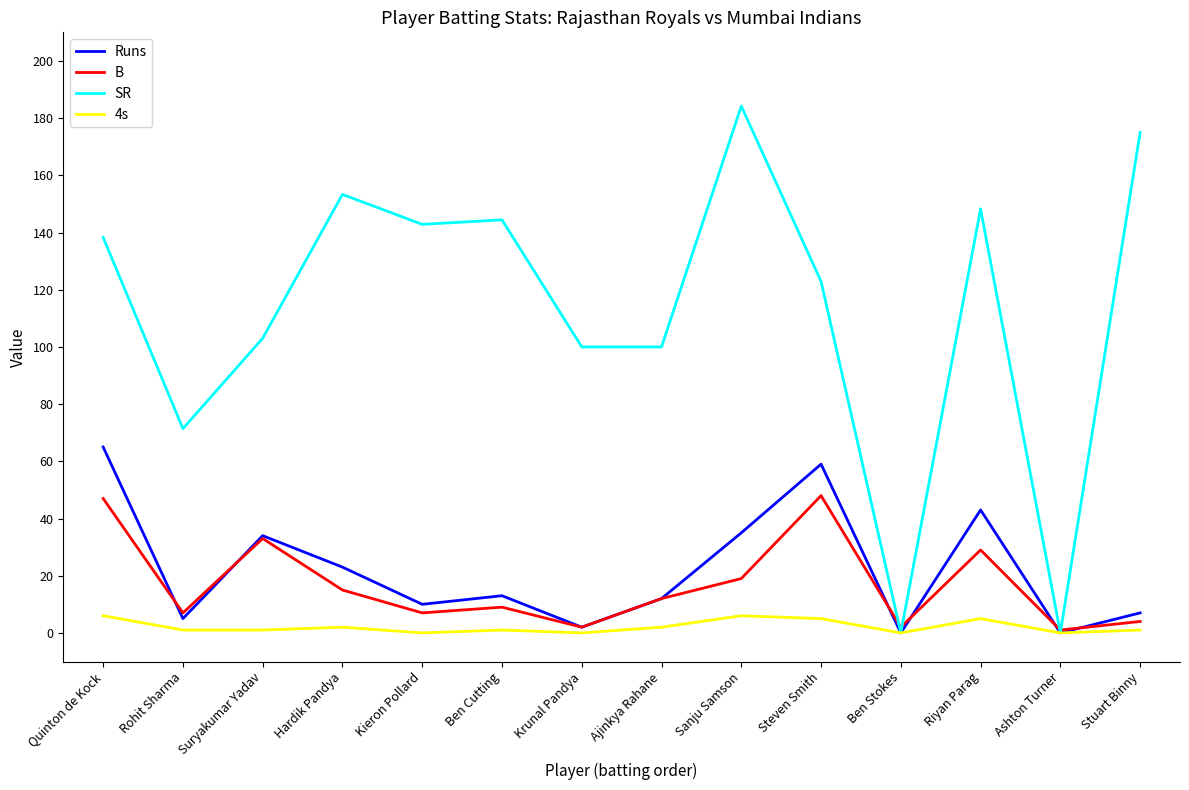

What value does the B series have at Kieron Pollard?

7.0